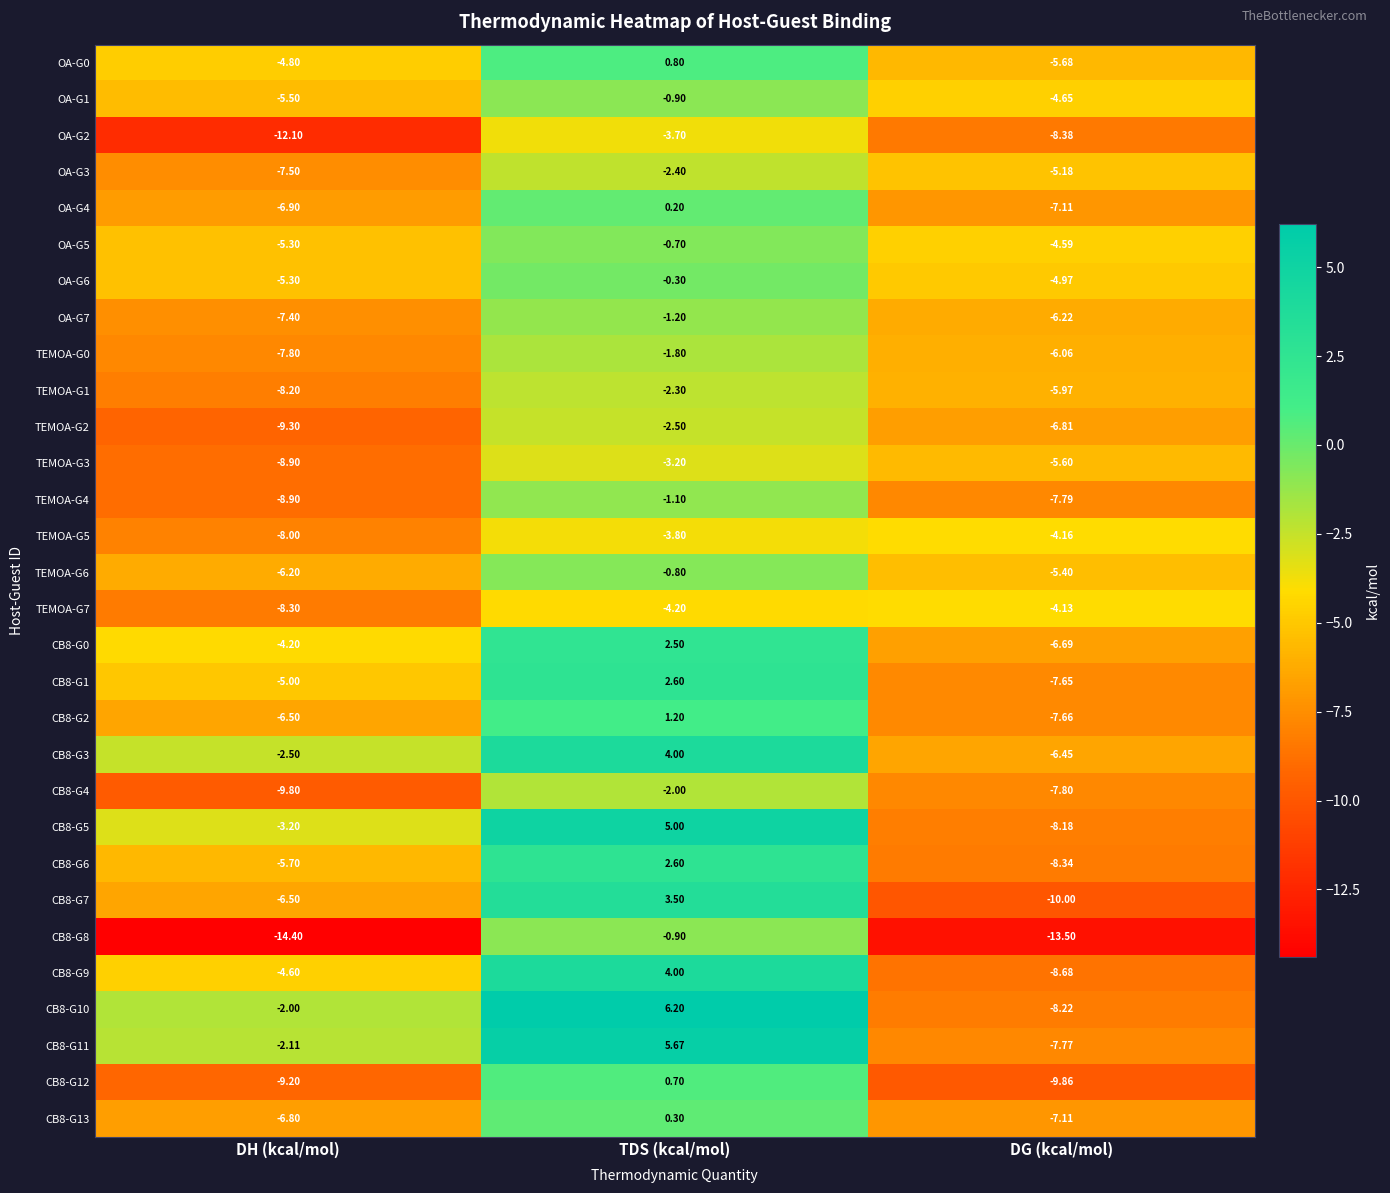

Rank the categories by TEMOA-G2 value from lowest to highest.

DH (kcal/mol), DG (kcal/mol), TDS (kcal/mol)